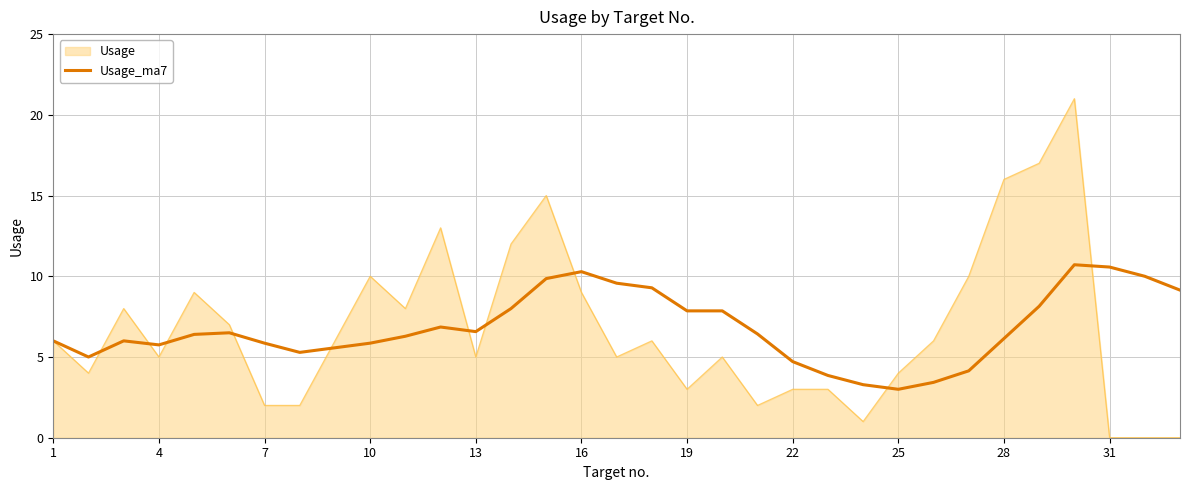

List the series in order of their peak value, highest first.

Usage, Usage_ma7